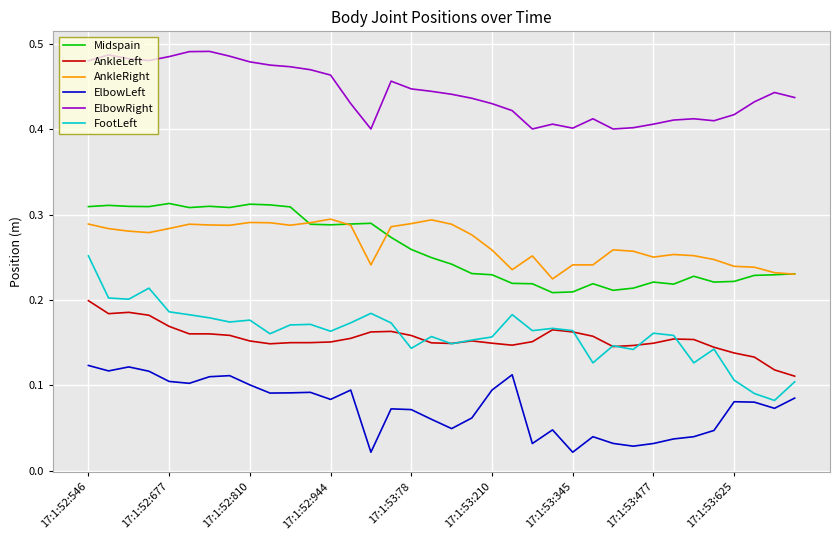

True or false: ElbowRight and FootLeft cross at least once.

False